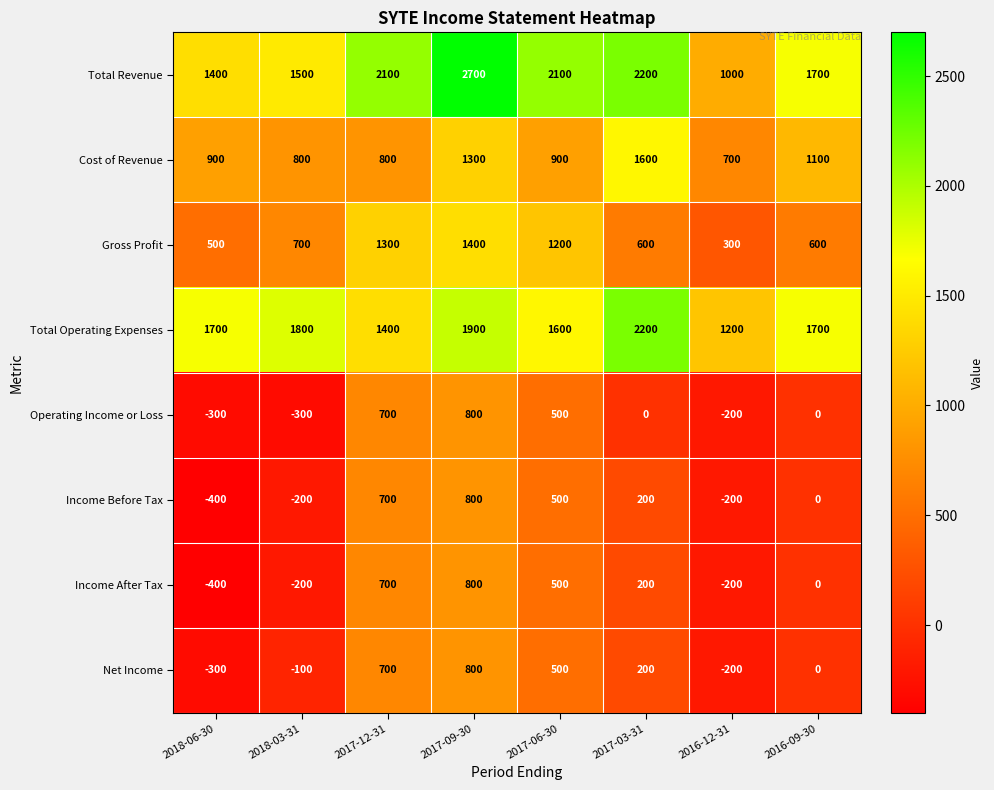

What is the total value across all series at 2016-12-31?

2400